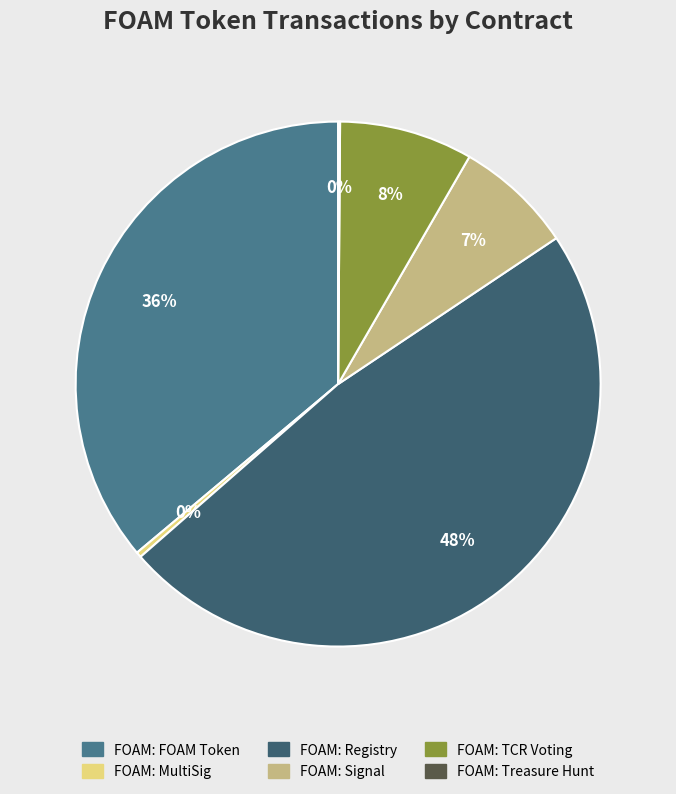

To the nearest percent, what percentage of the pie is FOAM: FOAM Token?

36%